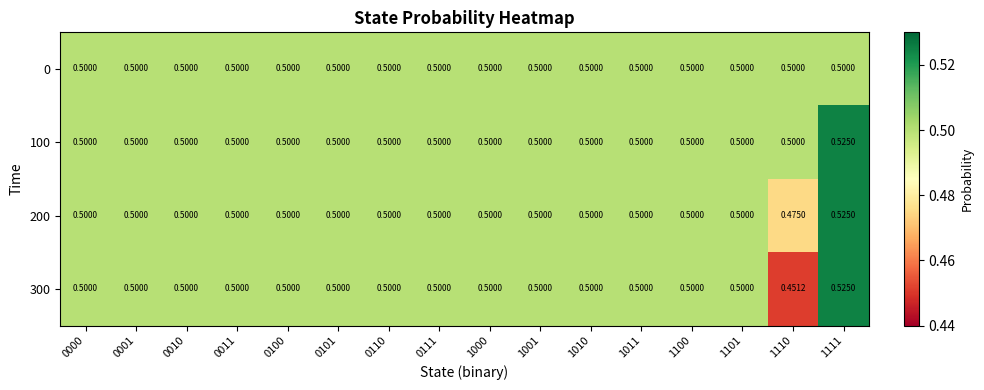

Between 0101 and 0110, which is larger?

0101